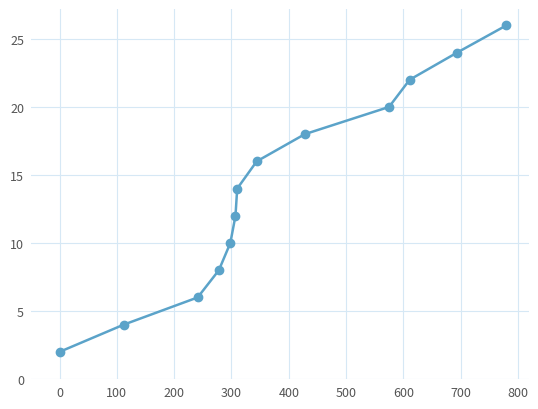

True or false: the data has more than 2 interior local peaks.

False